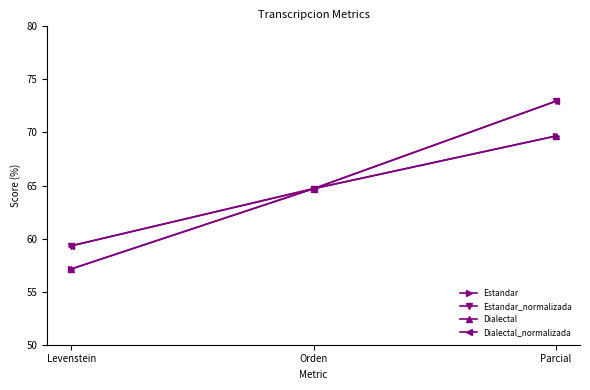

What is the label of the 1st point from the right?

Parcial